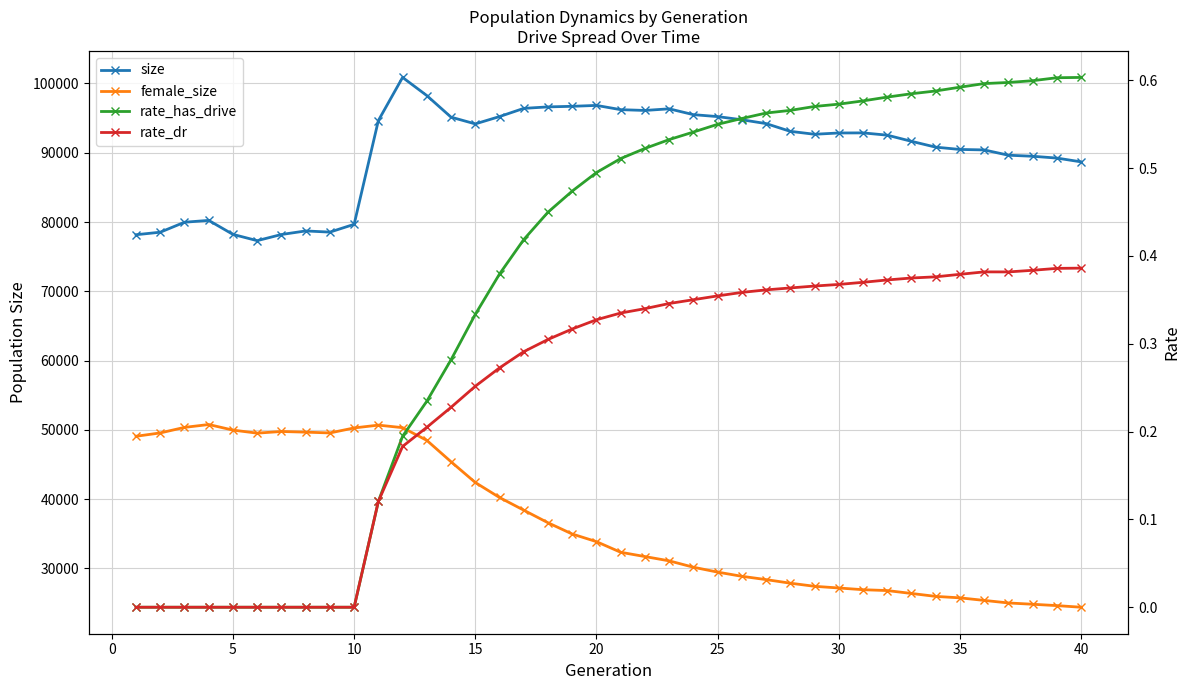

Is it true that rate_dr equals 0.1 at 10?

False